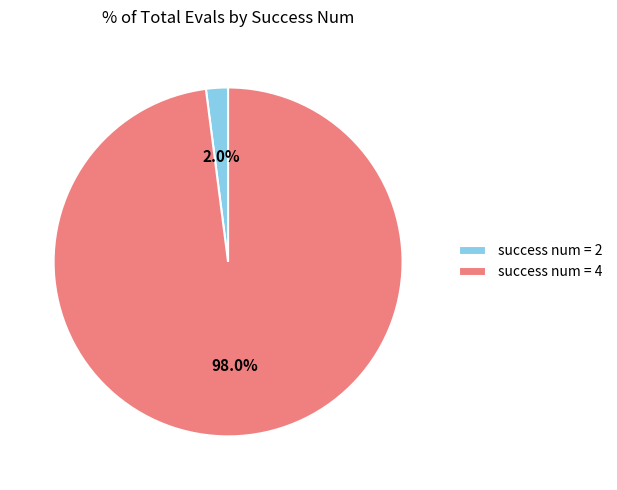

What portion of the pie excludes success num = 2?

98.0%